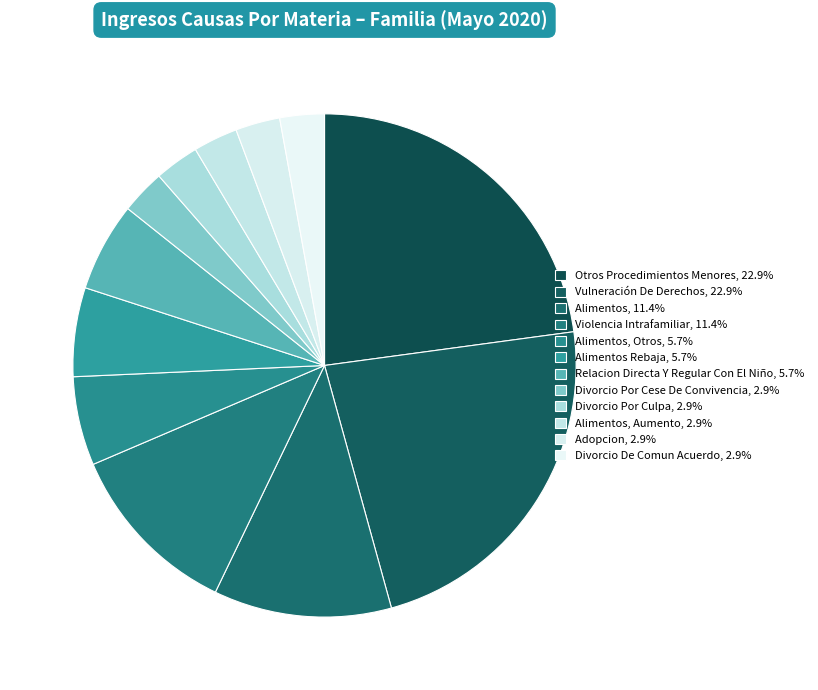

Rank the categories by value from lowest to highest.

Divorcio Por Cese De Convivencia, Divorcio Por Culpa, Alimentos, Aumento, Adopcion, Divorcio De Comun Acuerdo, Alimentos, Otros, Alimentos Rebaja, Relacion Directa Y Regular Con El Niño, Alimentos, Violencia Intrafamiliar, Otros Procedimientos Menores, Vulneración De Derechos